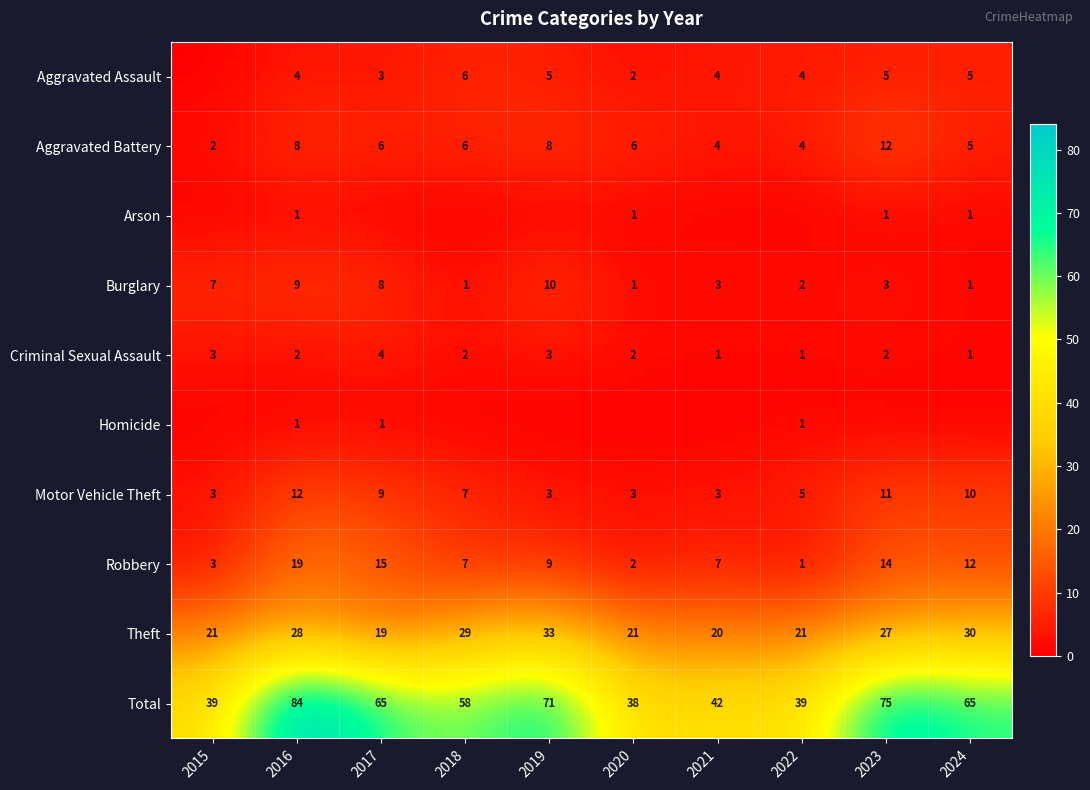

What is the maximum value shown in the chart?

84